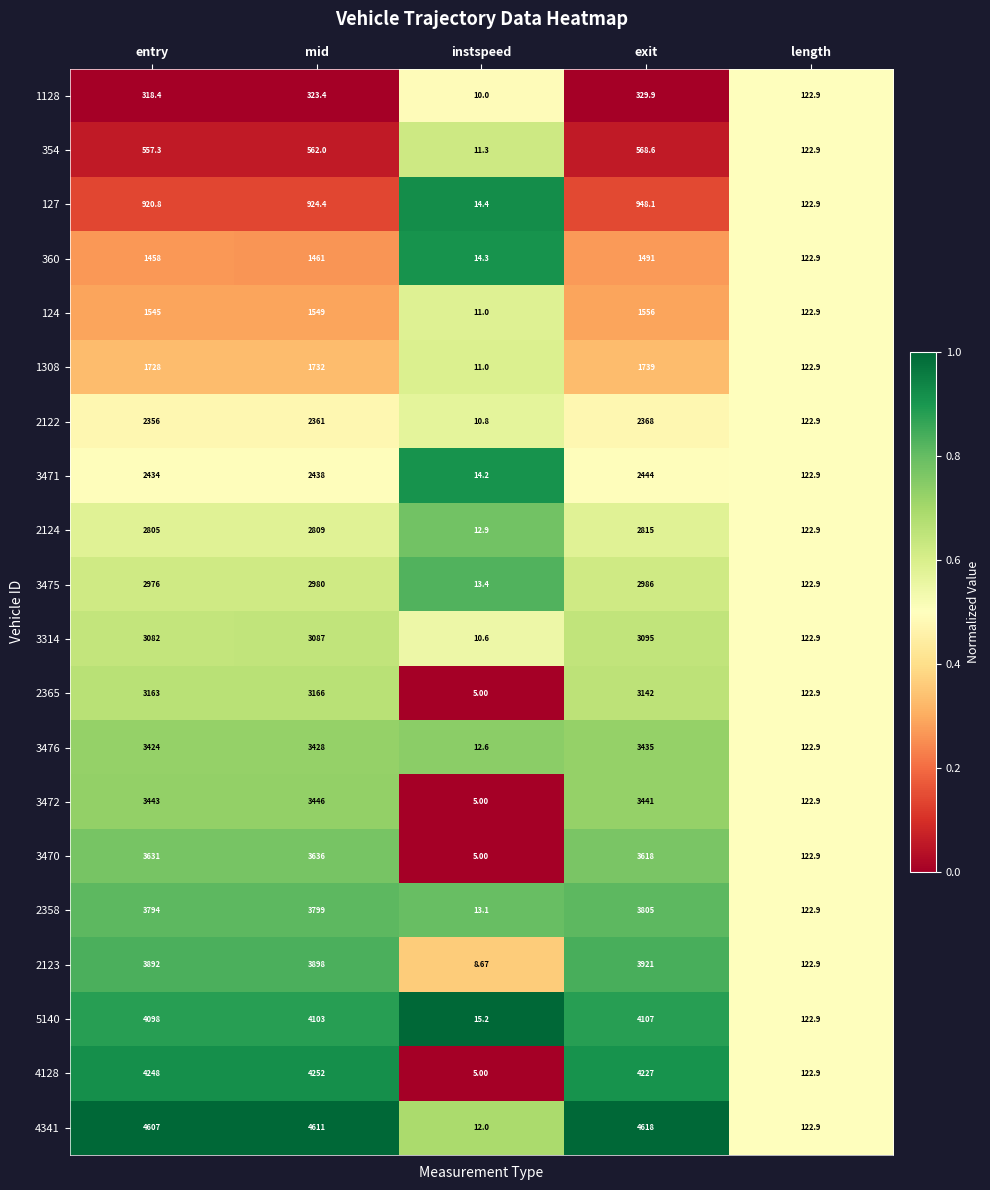

Is the value of 1128 at instspeed greater than the value of 4128 at entry?

No